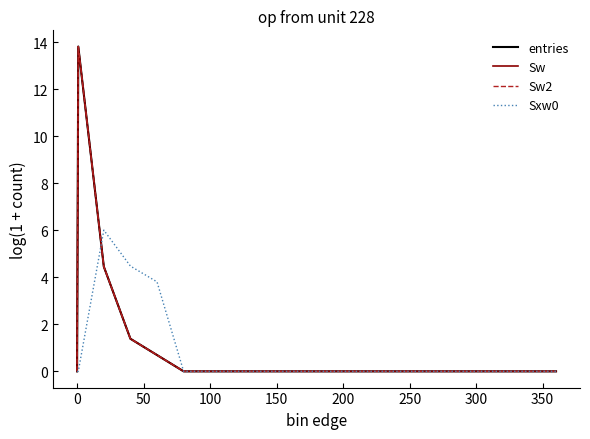

Which series has the largest total across all categories?

entries